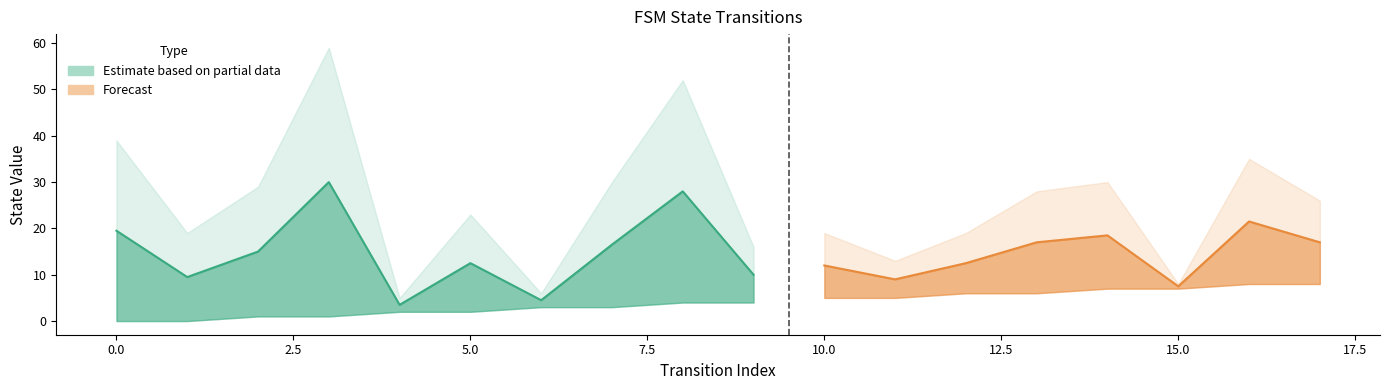

True or false: destination_state has a value of 8 at 15.

True